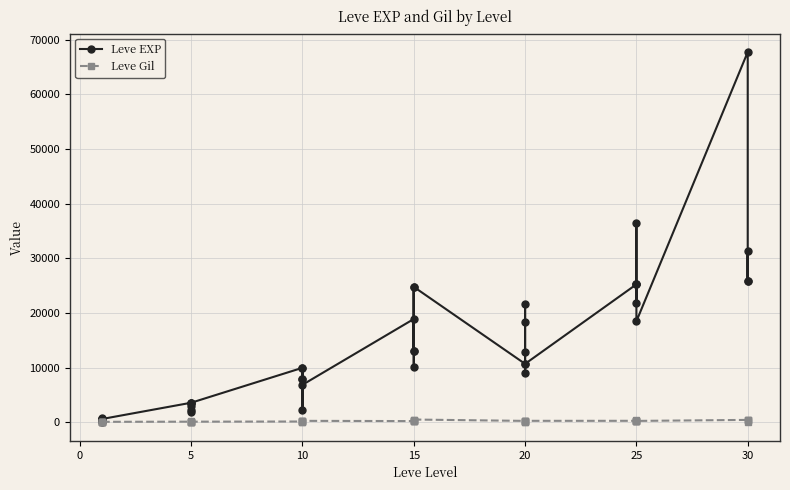

Does the chart display data point markers on the line(s)?

Yes